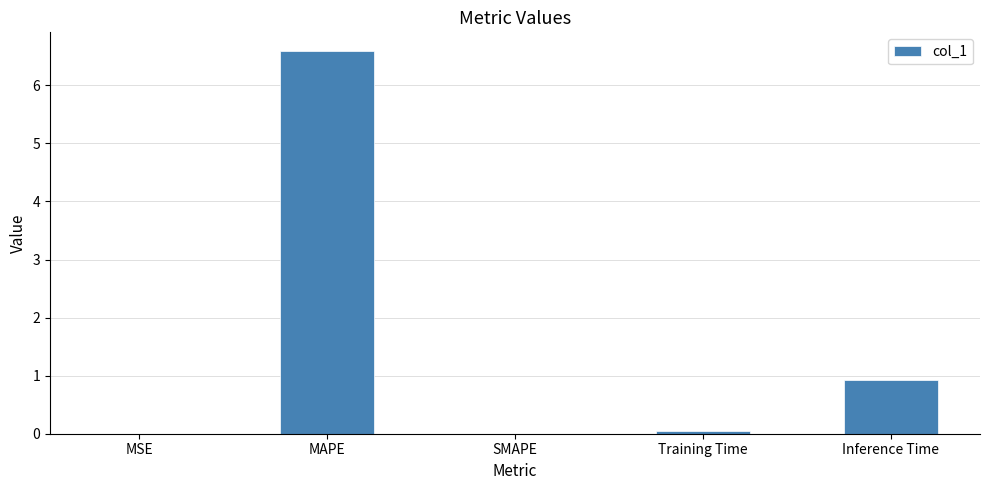

The value at MAPE is 10.4. True or false?

False